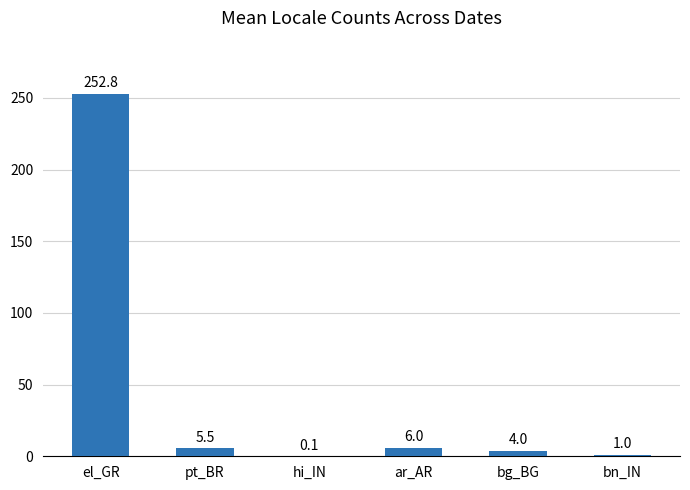

Count the number of data series in this chart.

1